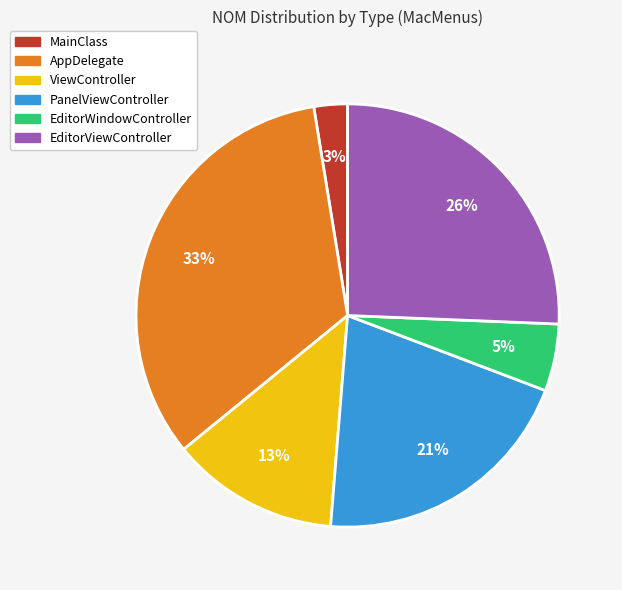

Which has a higher value, MainClass or PanelViewController?

PanelViewController